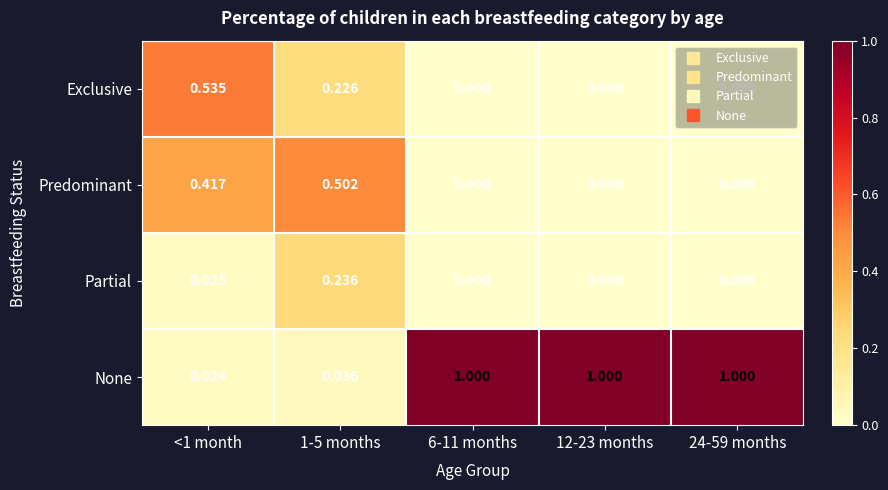

Which series has the largest range (max minus min)?

None